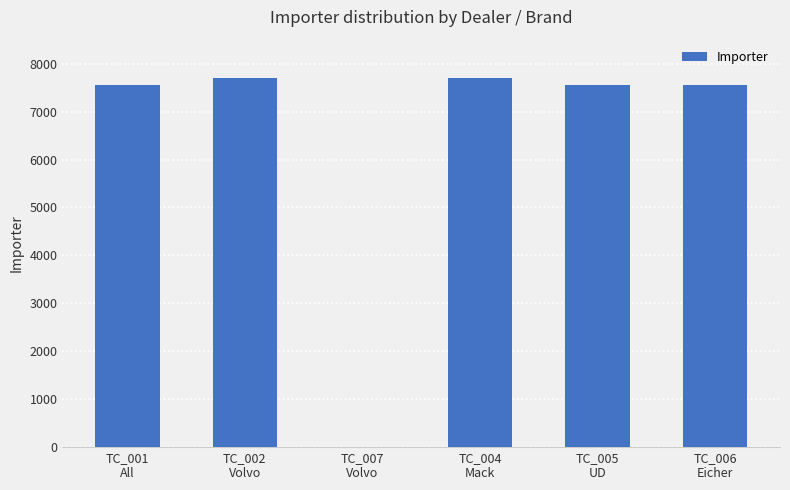

What is the maximum value shown in the chart?

7698